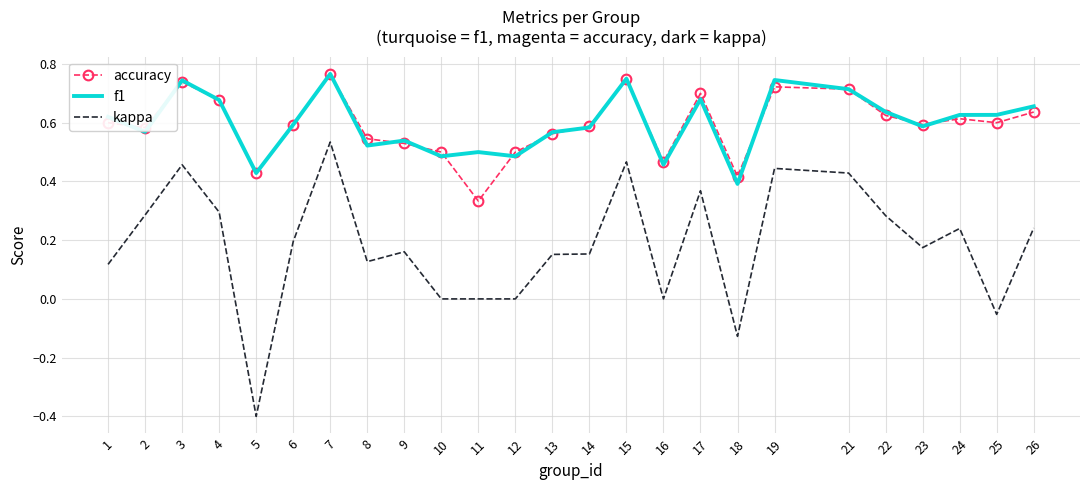

True or false: accuracy and kappa cross at least once.

False